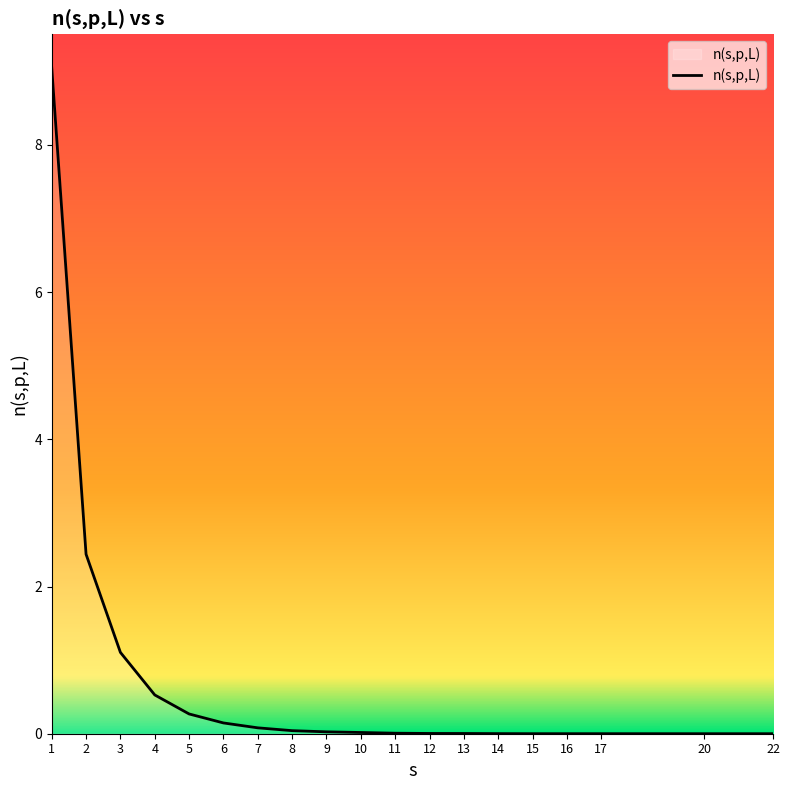

Is it true that the value at 5 is 0.3?

True